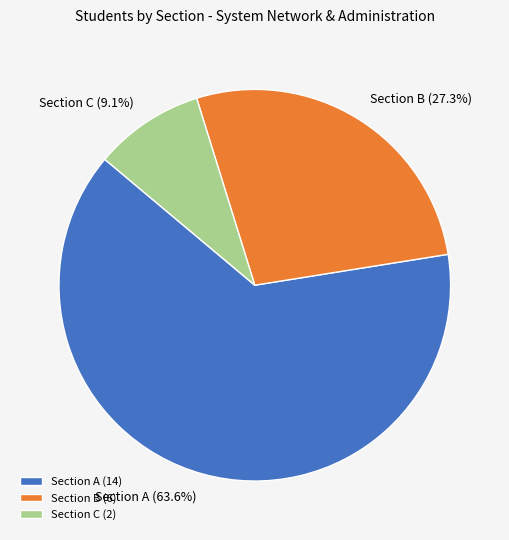

Rank the categories by value from lowest to highest.

Section C, Section B, Section A